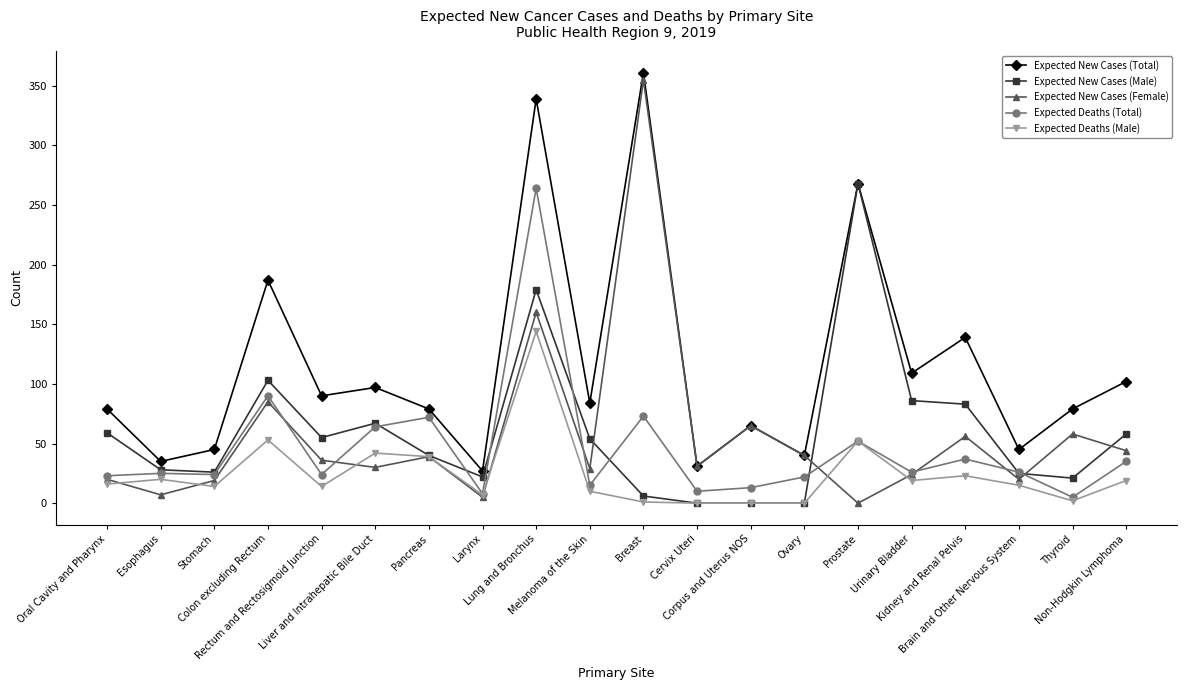

What is the highest value of the Expected Deaths (Male) series?

144